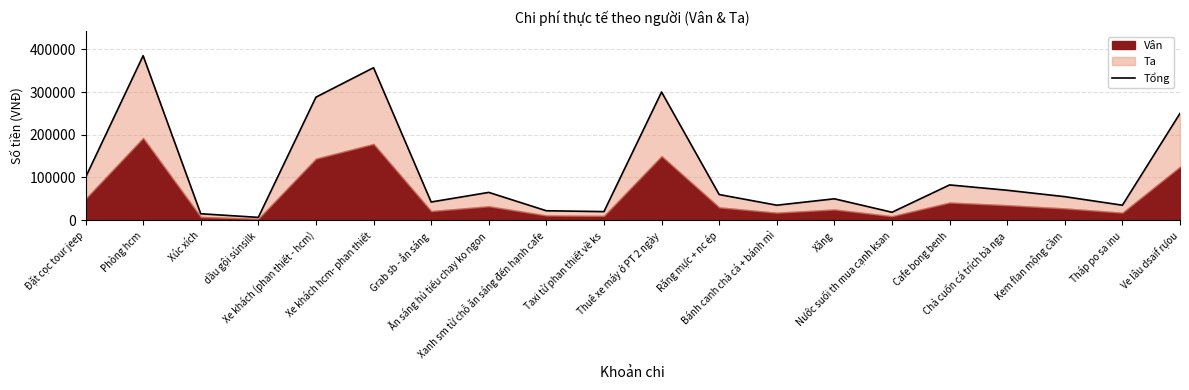

What is the ratio of the value at Xăng to the value at Phòng hcm?

0.1